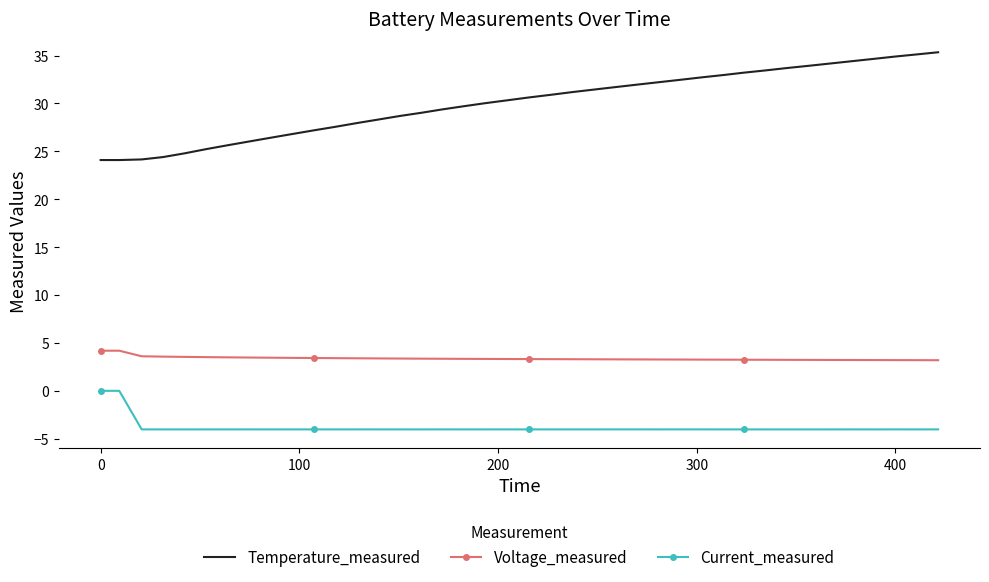

What is the difference between the second highest and second lowest values in the Temperature_measured series?

11.0